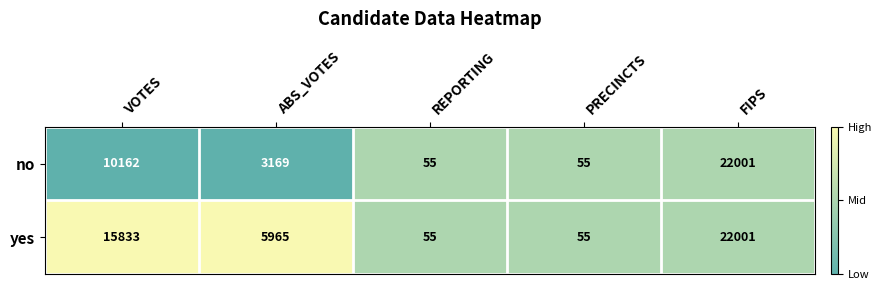

Rank the series by their average value, from lowest to highest.

no, yes